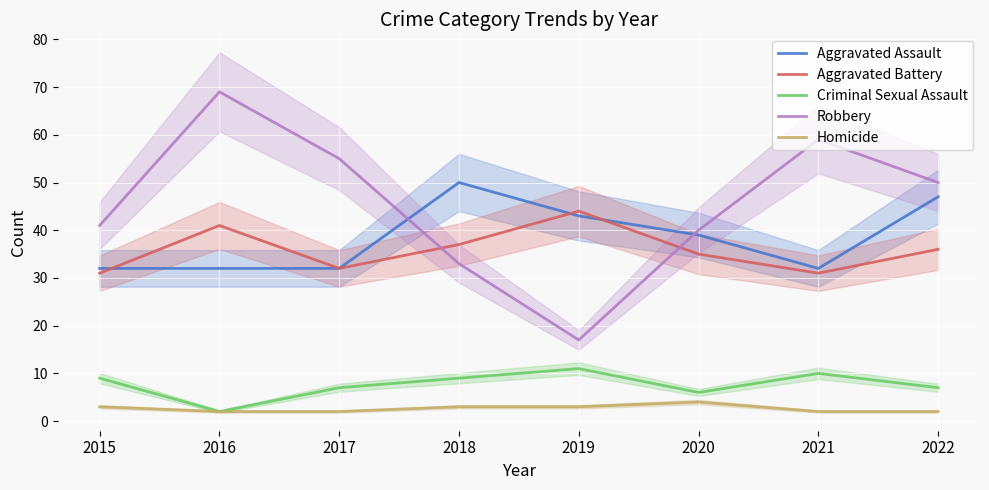

The value of Homicide at 2021 is 2. True or false?

True